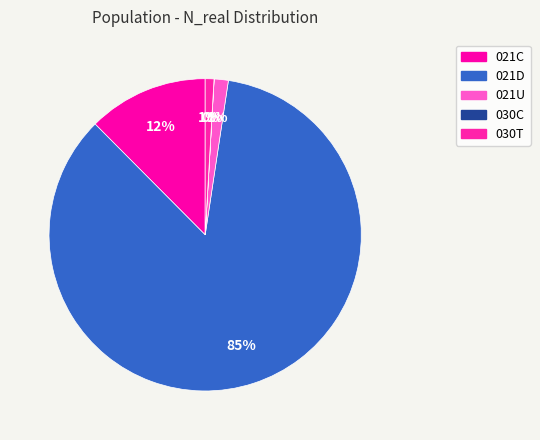

What percentage is NOT represented by 021C?

87.6%